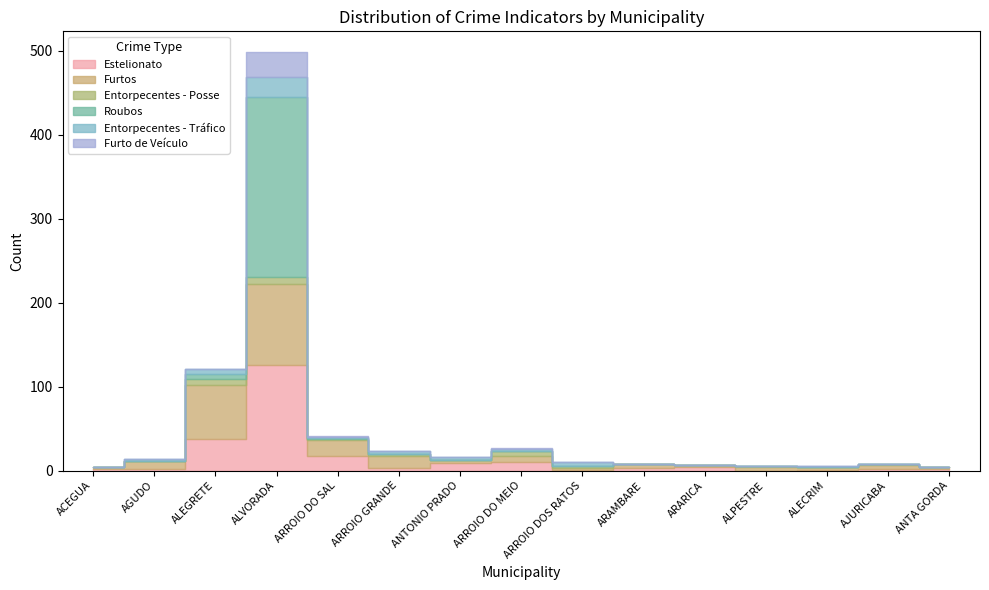

What is the sum of all Furto de Veículo values?

32